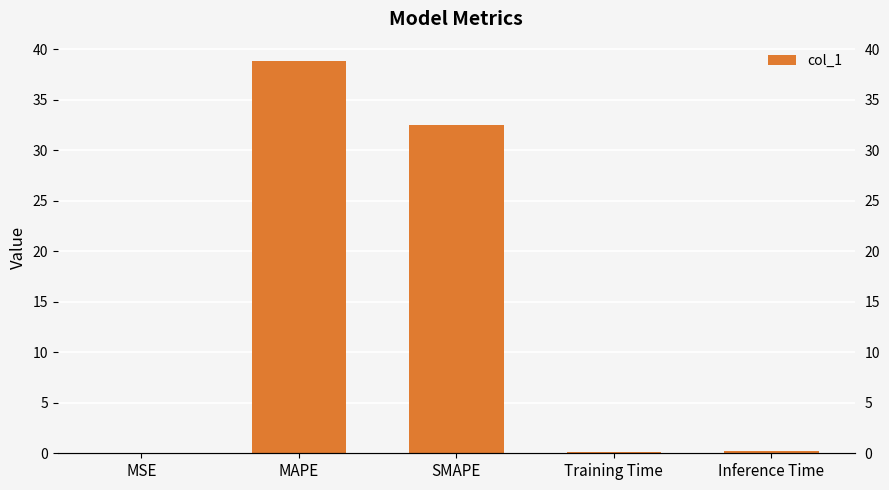

Rank the categories by value from highest to lowest.

MAPE, SMAPE, Inference Time, Training Time, MSE